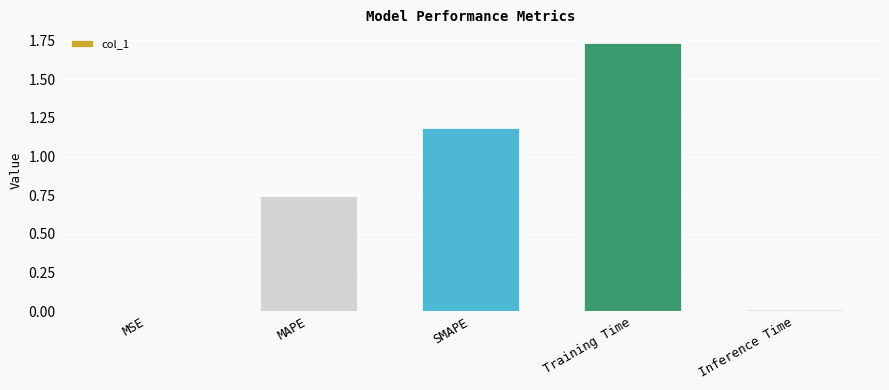

Which has a higher value, MAPE or SMAPE?

SMAPE